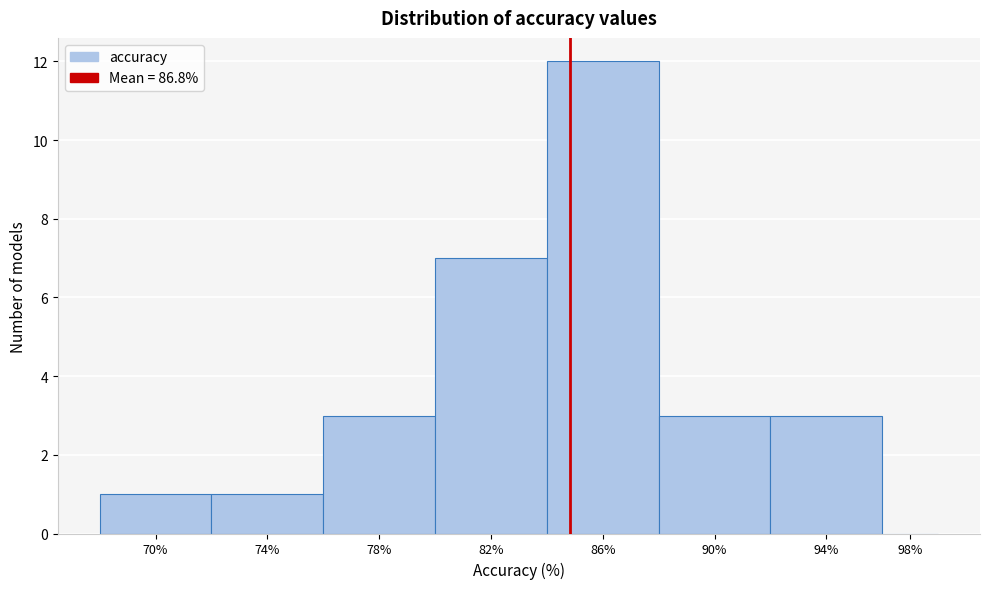

Reading left to right, extract all data points from this chart.

70%=1	74%=1	78%=3	82%=7	86%=12	90%=3	94%=3	98%=0